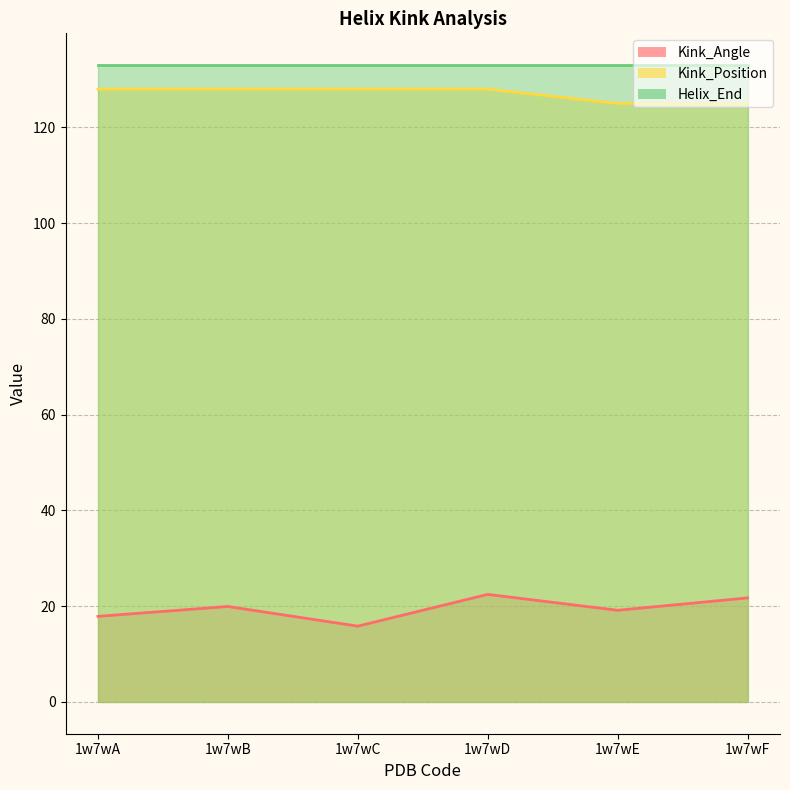

Does the chart have visible grid lines?

Yes